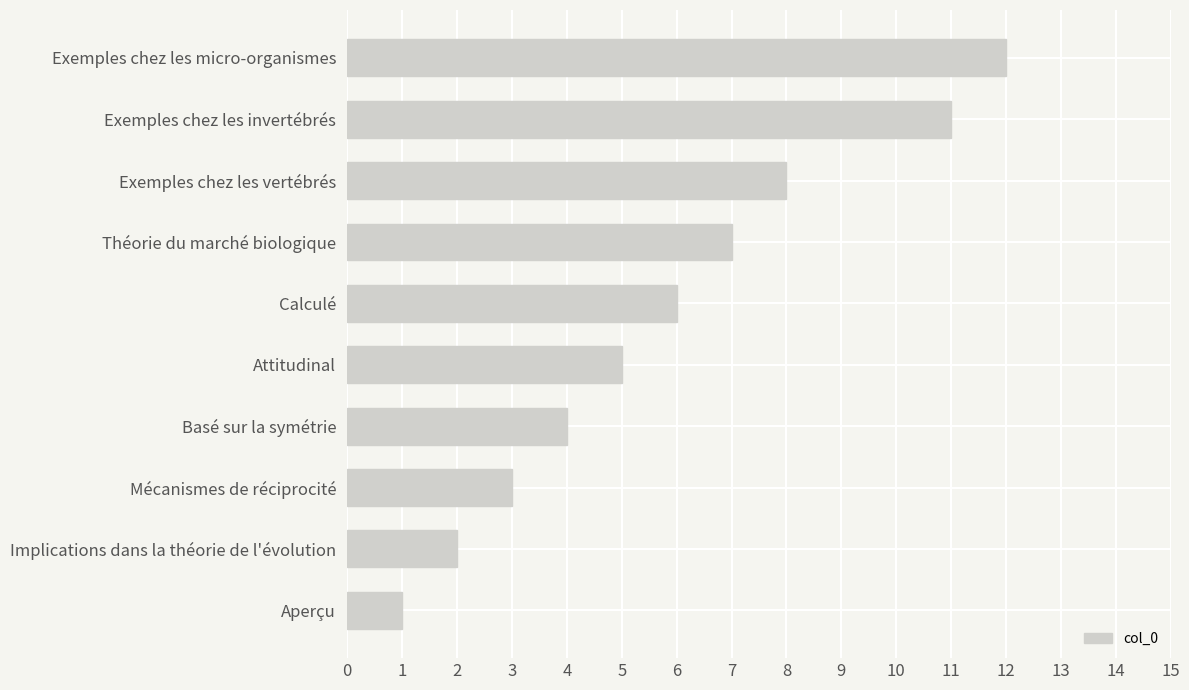

Which category has the lowest value across all series?

Aperçu